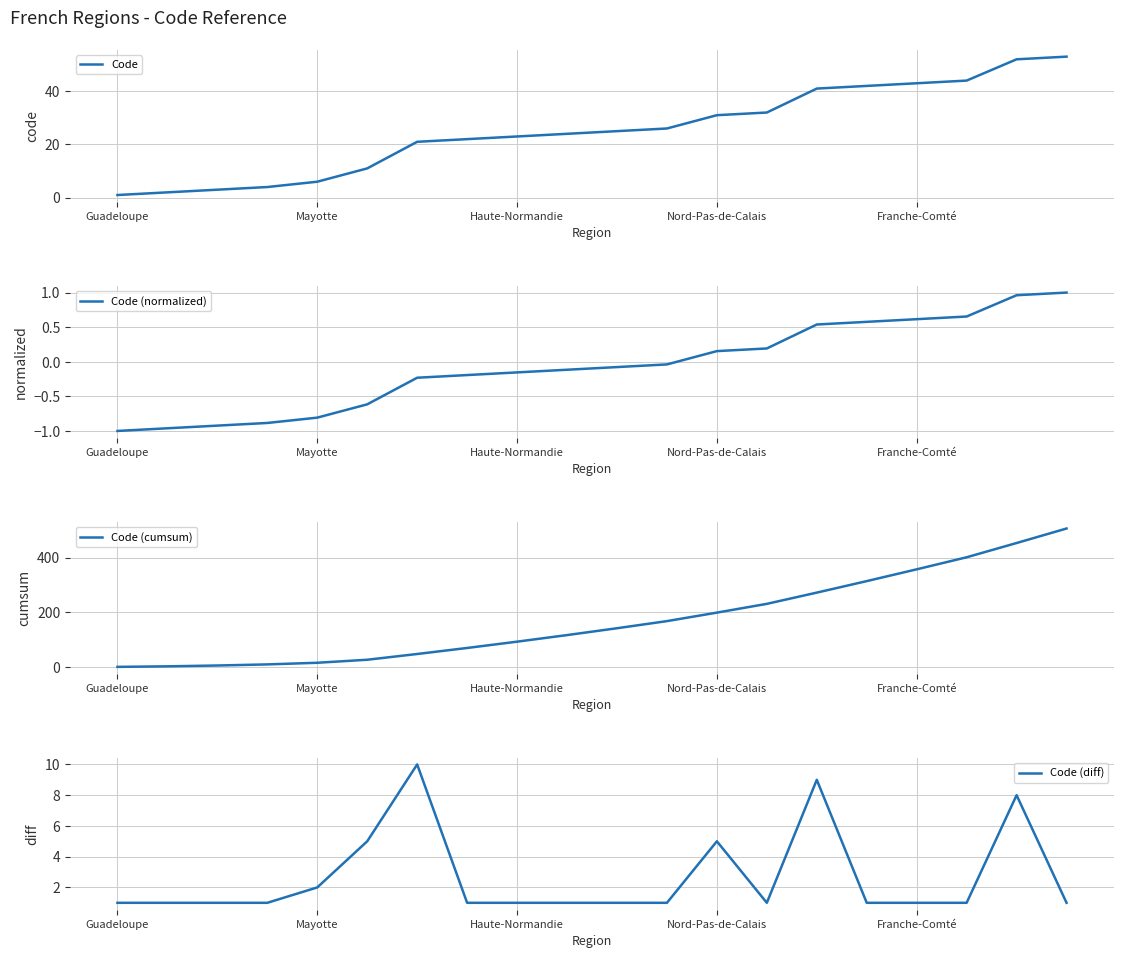

What is the maximum value for Code?

53